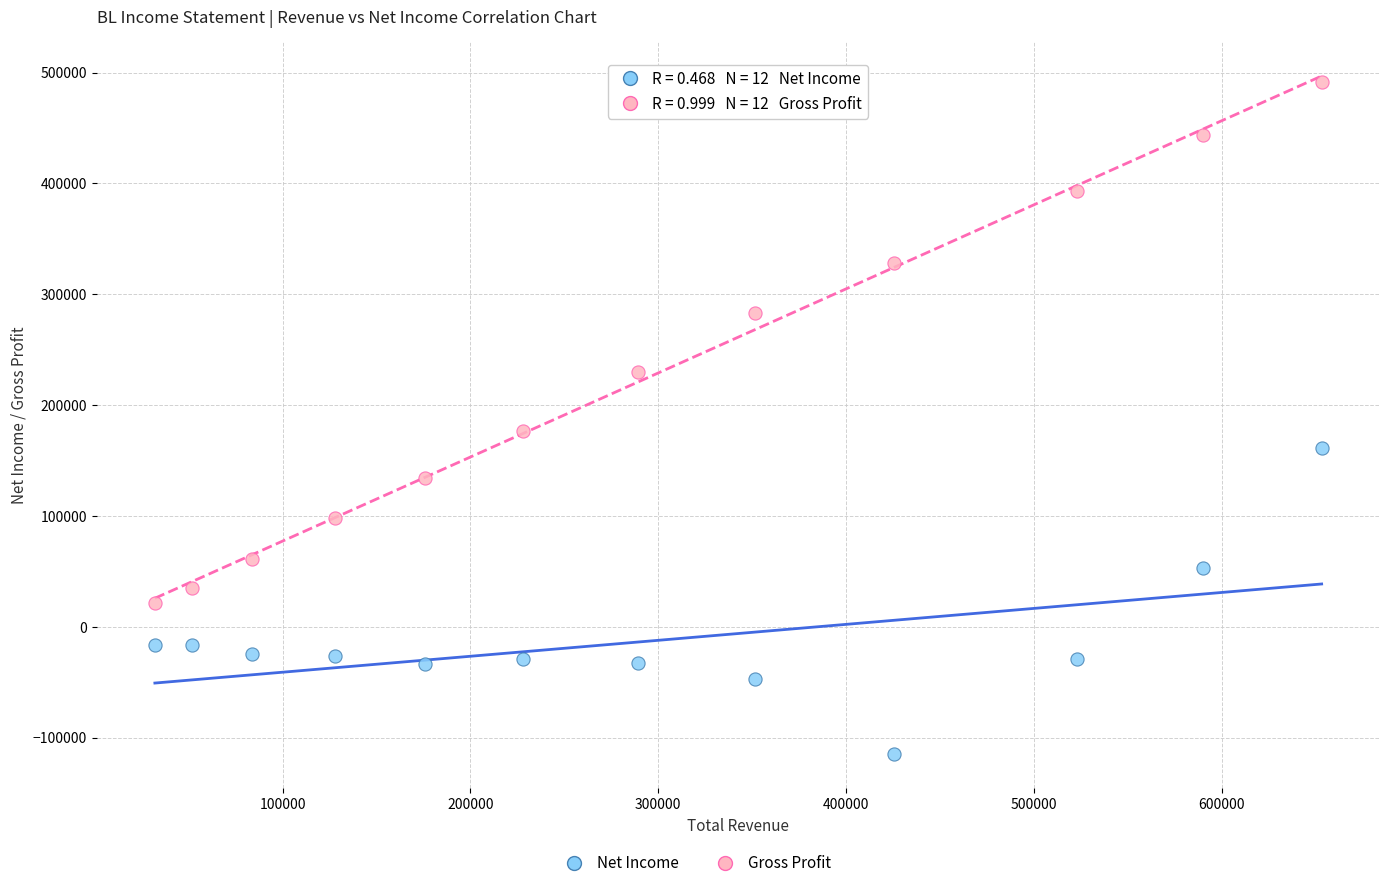

Which series contains the lowest Y value?

Net Income